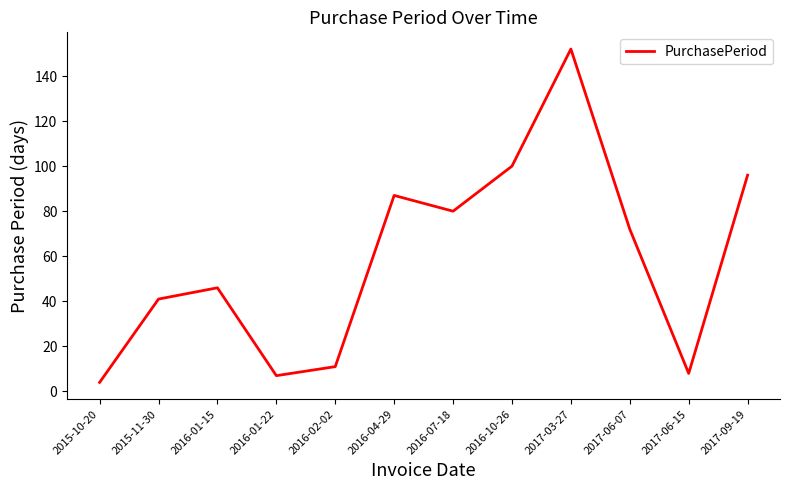

What is the difference between the second highest and second lowest values?

93